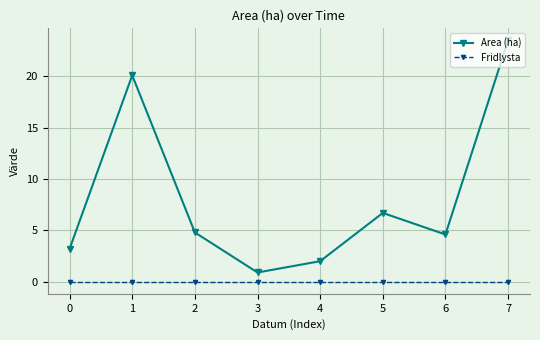

List the series in order of their peak value, lowest first.

Fridlysta, Area (ha)